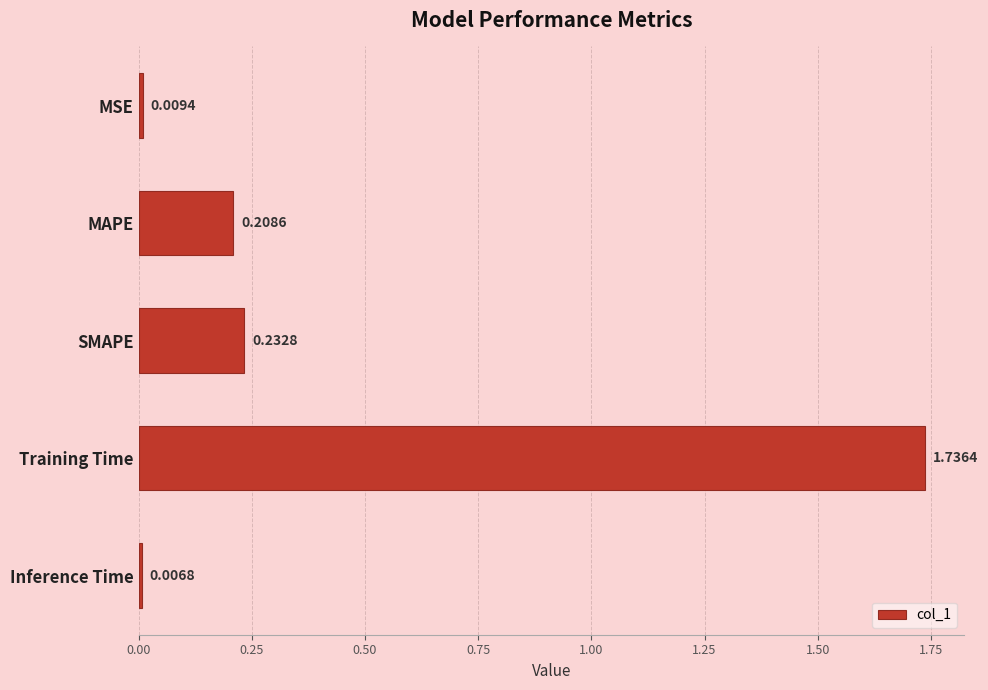

List the labels in order of value, largest first.

Training Time, SMAPE, MAPE, MSE, Inference Time